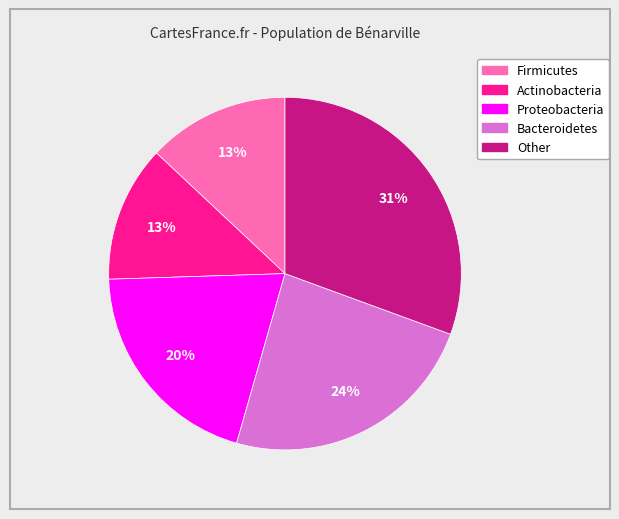

To the nearest percent, what is the difference between the largest and smallest slice percentages?

18%